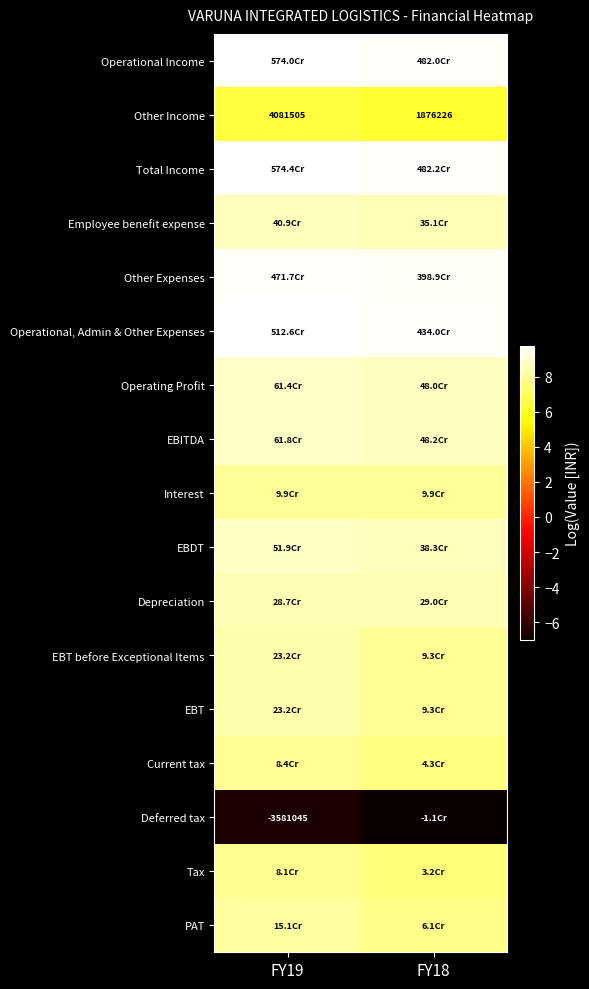

How many categories are shown in the chart?

2